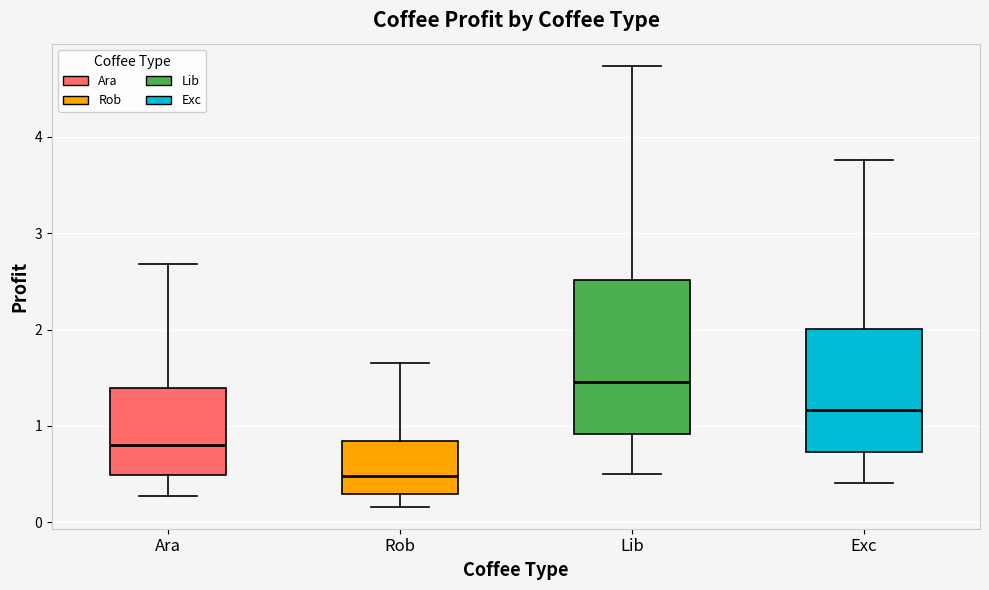

Reading left to right, read every box against the y-axis: the position of its median line, the range the box covers, and the ends of its whiskers. The values are not printed on the chart, so give them approximately, as read against the axis.

Ara: median 0.8, box 0.5 to 1.4, whiskers 0.3 to 2.7
Rob: median 0.5, box 0.3 to 0.8, whiskers 0.2 to 1.6
Lib: median 1.5, box 0.9 to 2.5, whiskers 0.5 to 4.7
Exc: median 1.2, box 0.7 to 2.0, whiskers 0.4 to 3.8